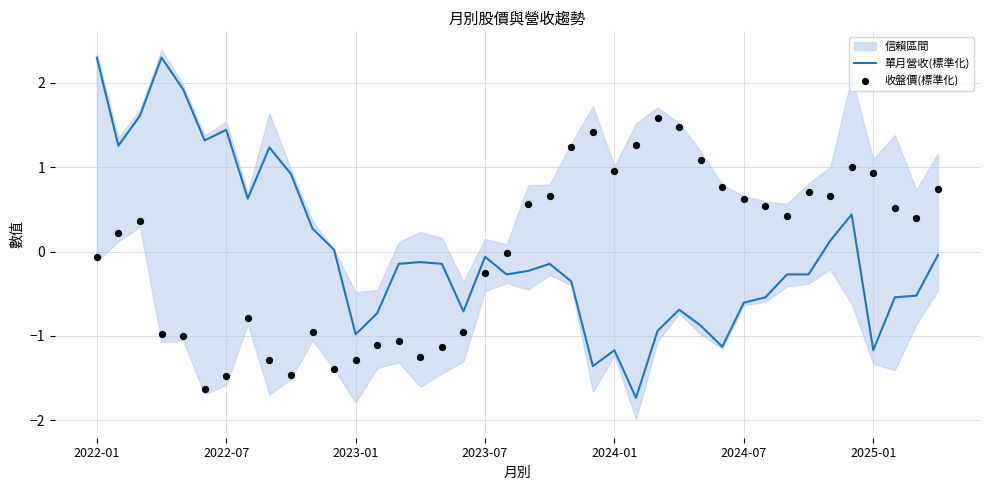

At which category is the sum across all series the highest?

2022-01